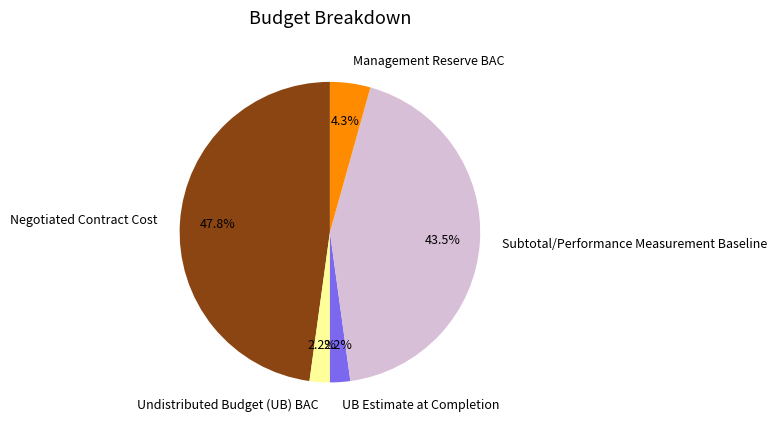

What percentage is NOT represented by Undistributed Budget (UB) BAC?

97.8%